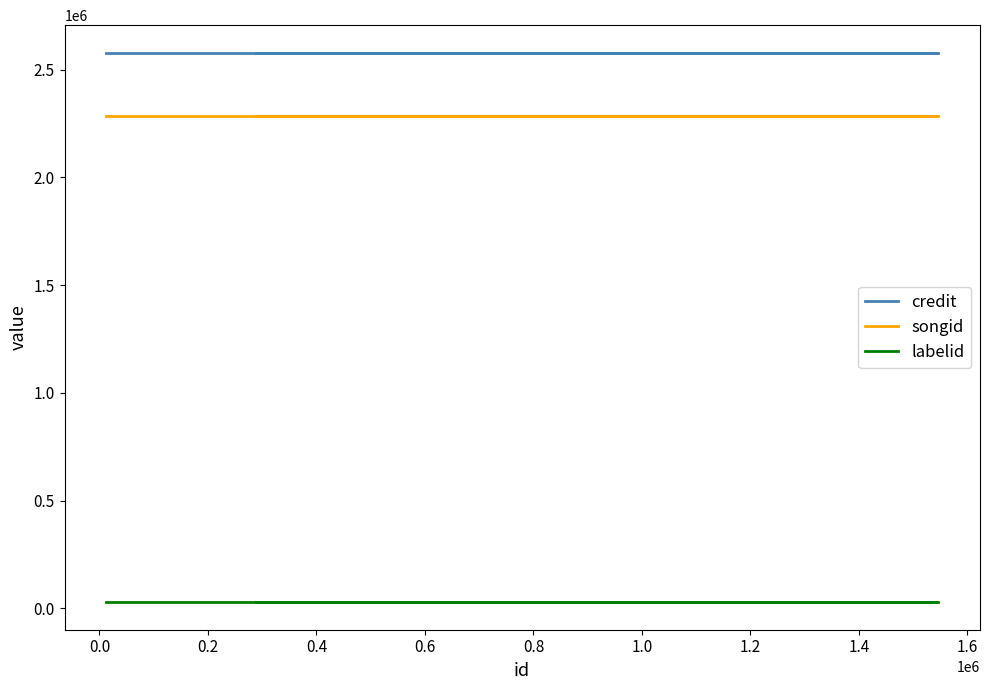

The songid series shows 783775 at 1.8. True or false?

False